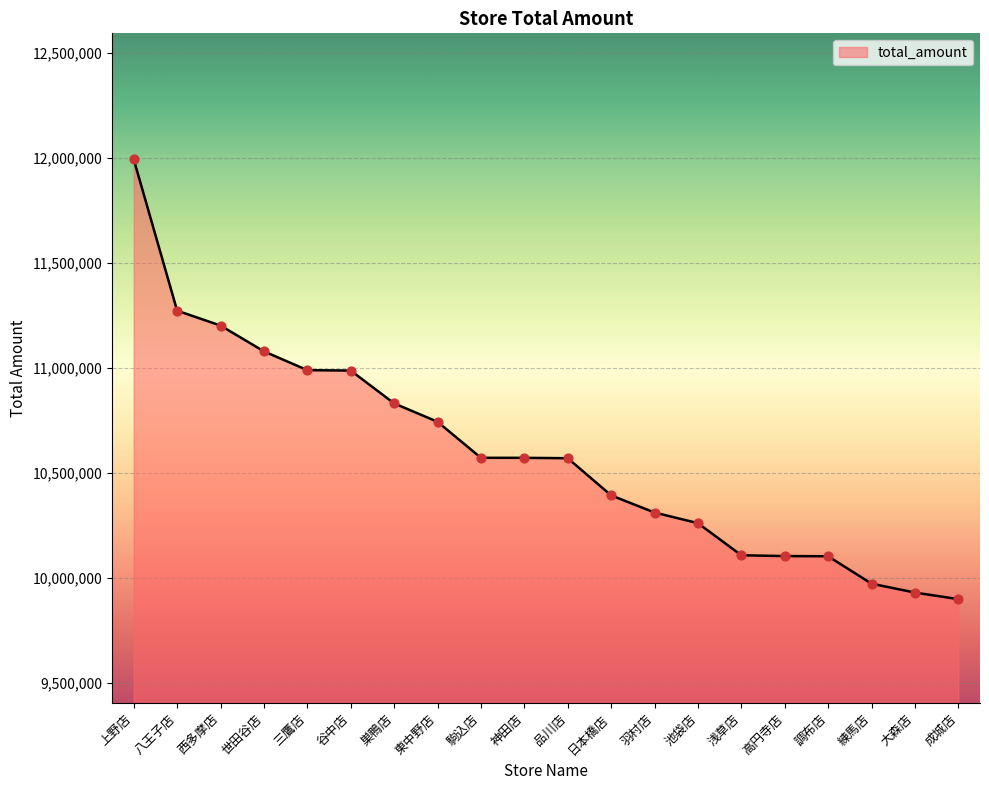

What is the change in value from 日本橋店 to 池袋店?

-132239